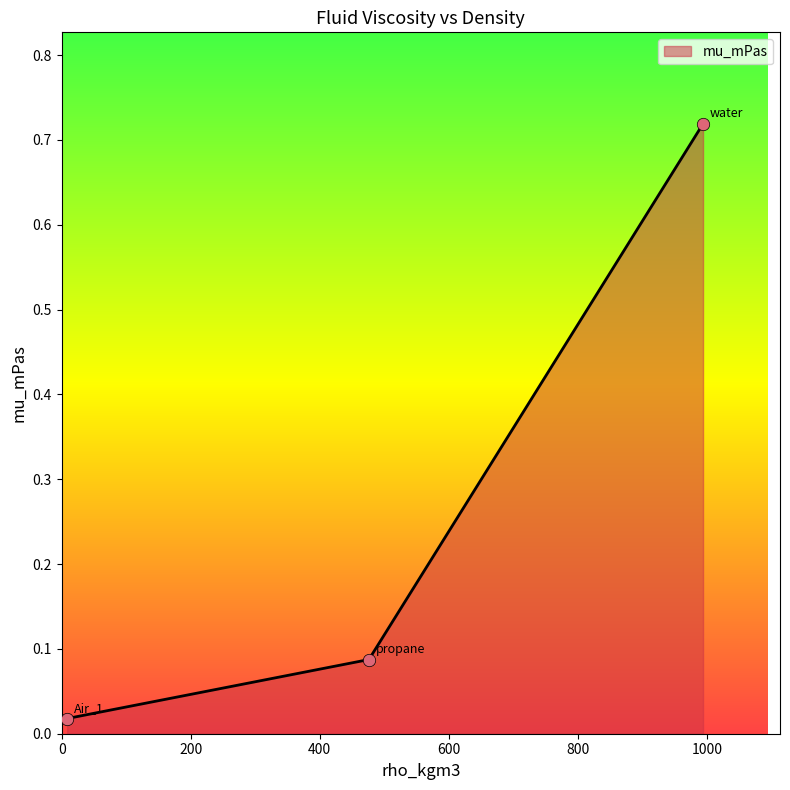

What is the sum of all values?

0.8